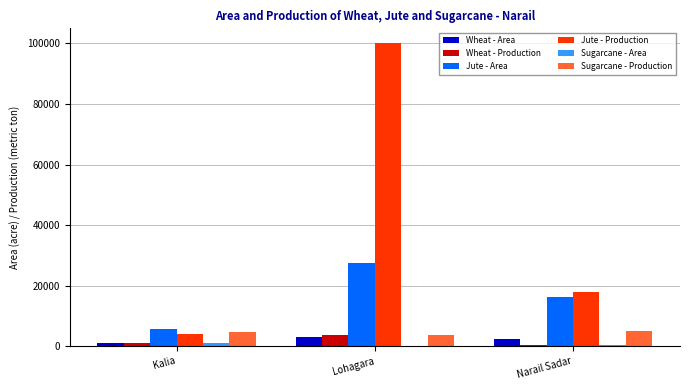

Which category has the highest value across all series?

Lohagara